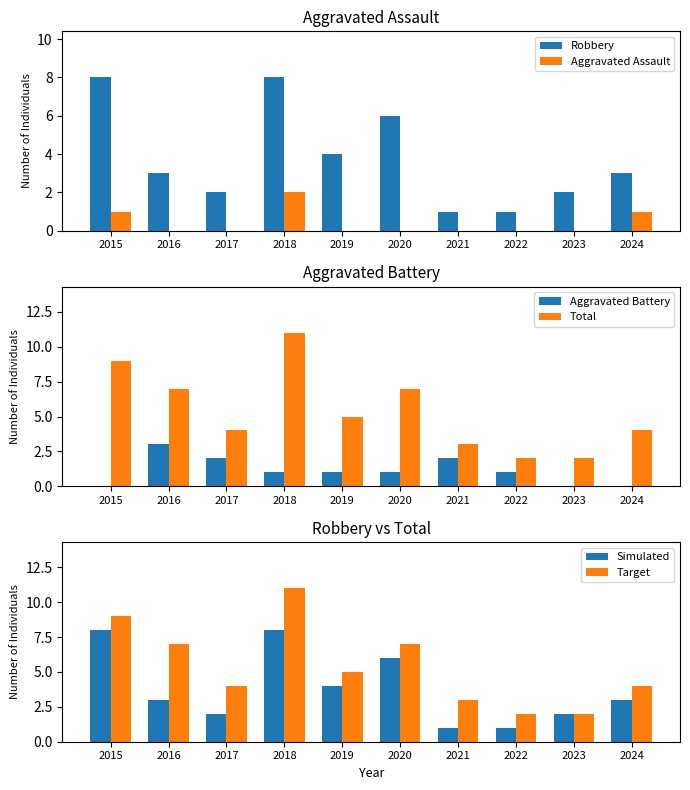

At which label is Aggravated Battery closest to 1?

2018